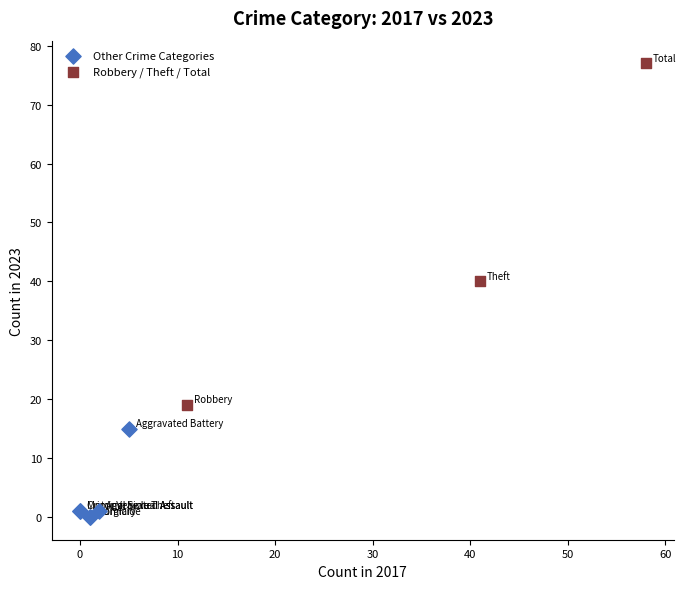

Which series reaches the minimum Y coordinate?

Other Crime Categories